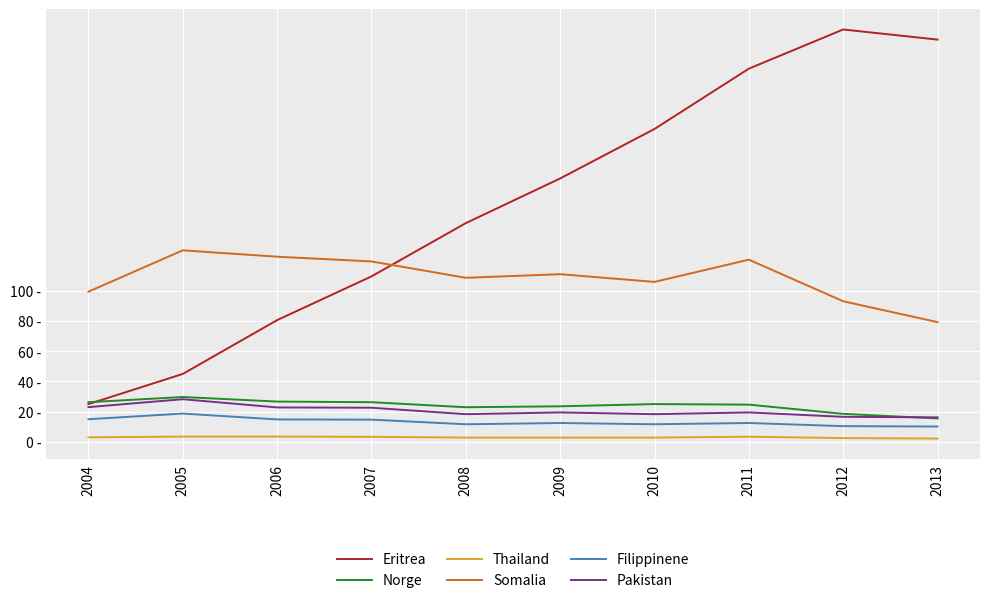

What are all the series names shown in the legend?

Eritrea, Norge, Thailand, Somalia, Filippinene, Pakistan